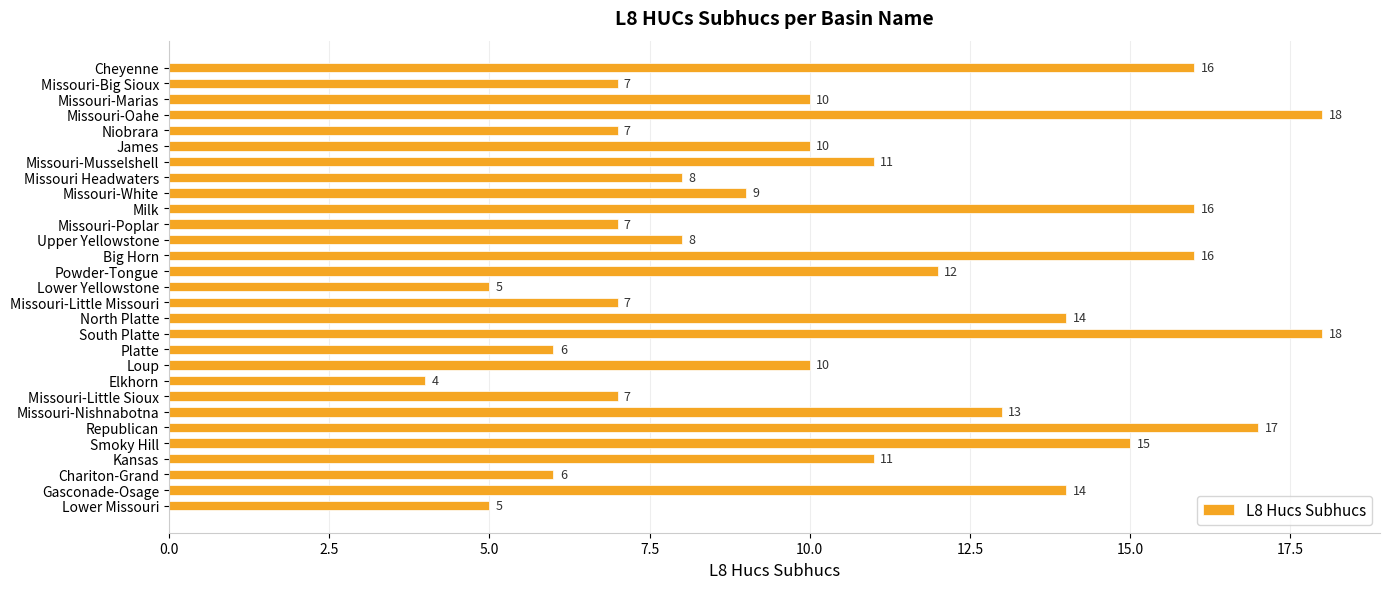

How many bars are there in total?

29